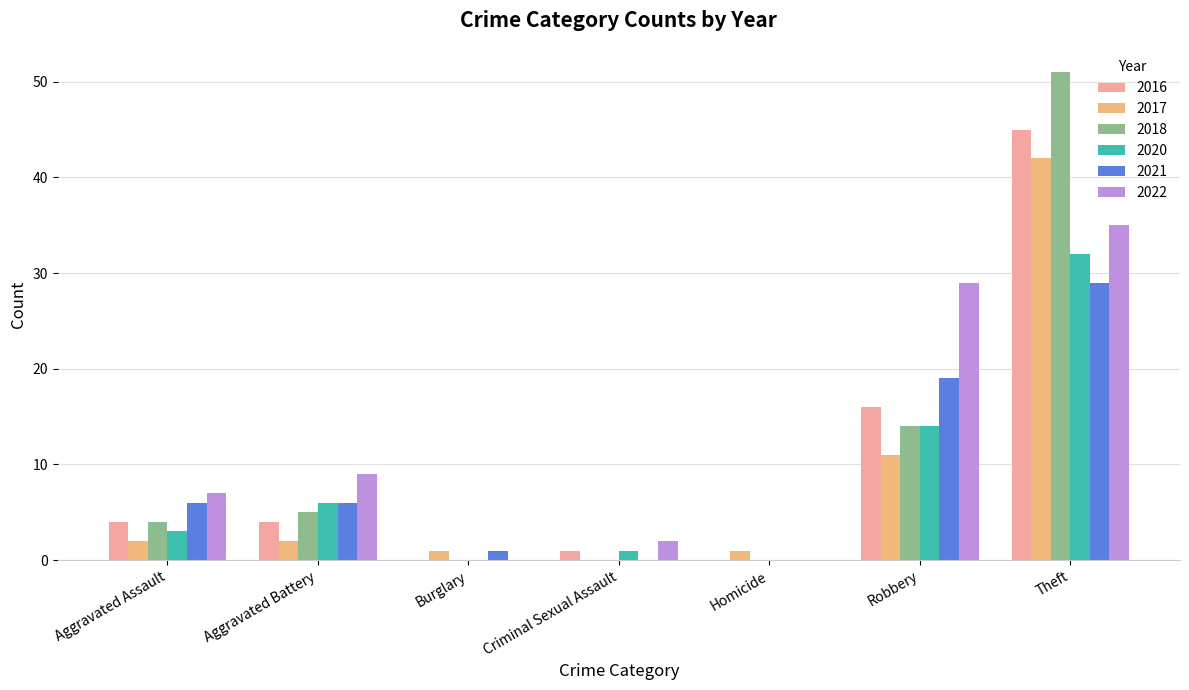

Is it true that 2021 equals 28 at Robbery?

False